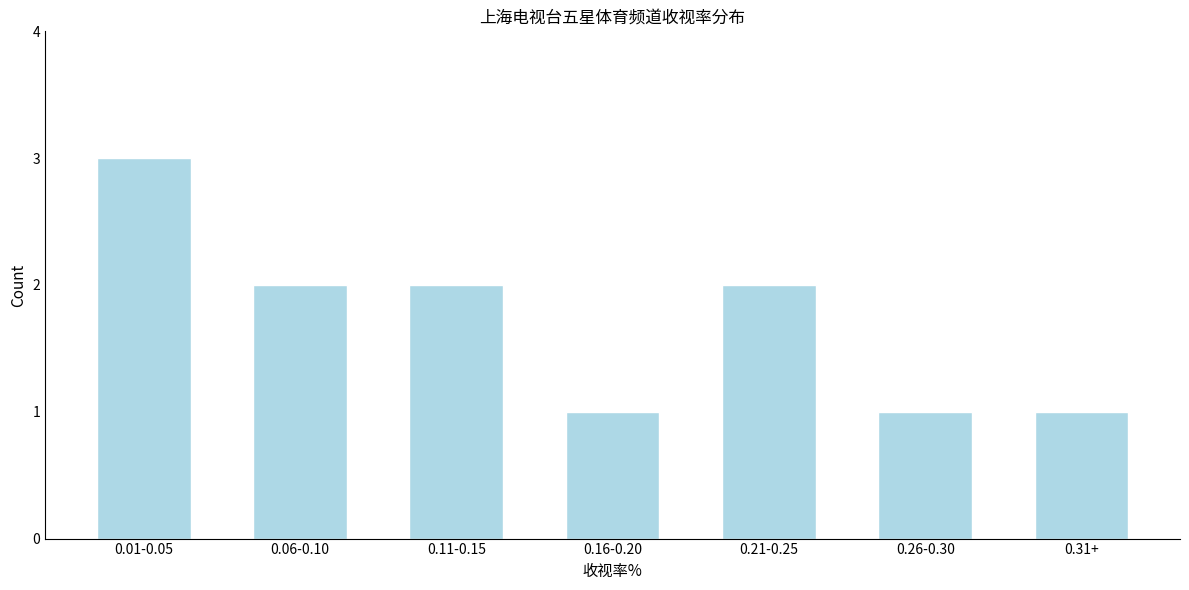

Reading left to right, what are all the values shown in this chart?

3	2	2	1	2	1	1